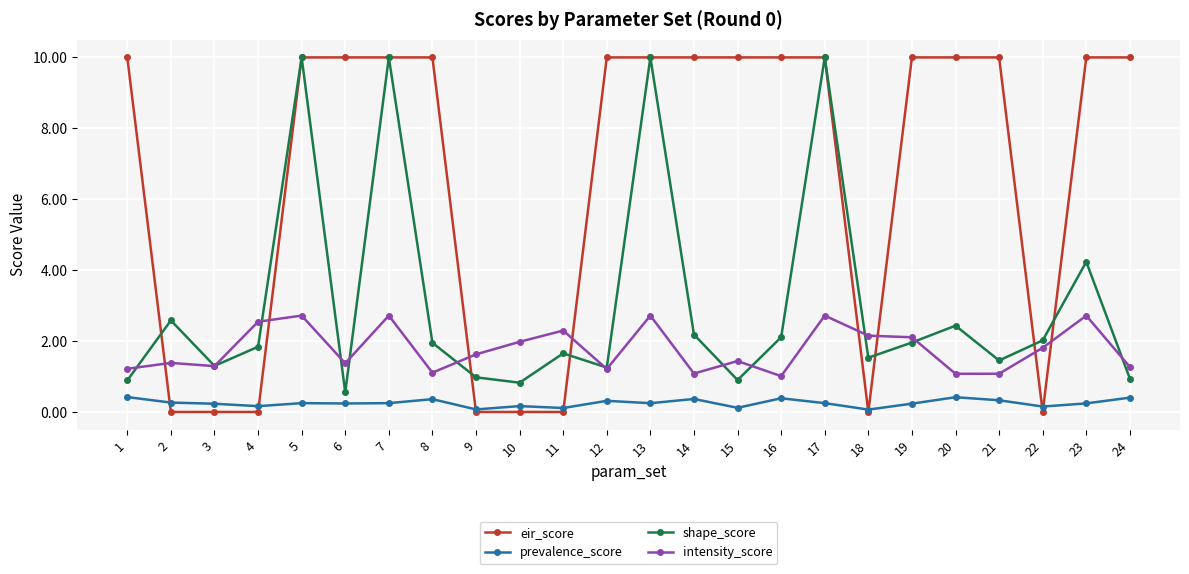

Rank the series at 14 from lowest to highest value.

prevalence_score, intensity_score, shape_score, eir_score